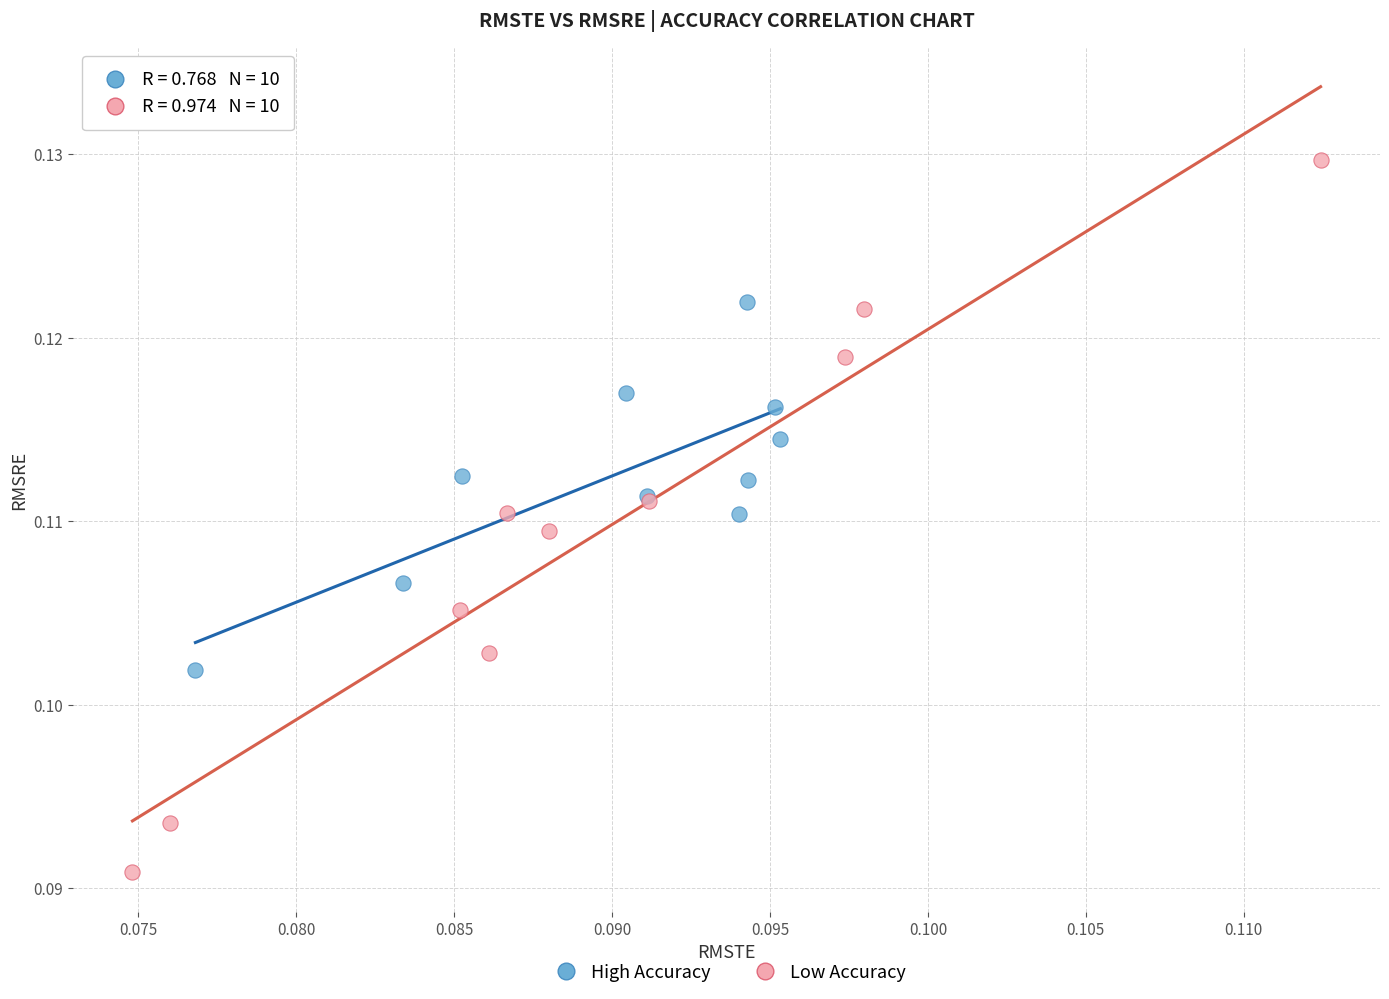

Which series reaches the maximum Y coordinate?

Low Accuracy